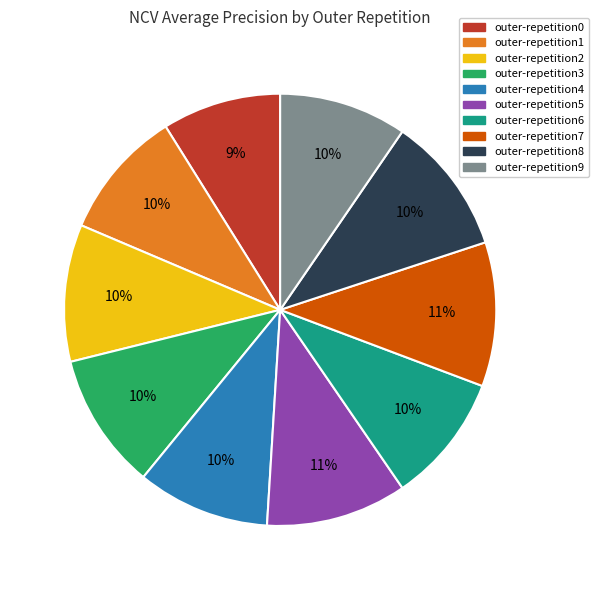

Is outer-repetition5 the majority of the pie?

No